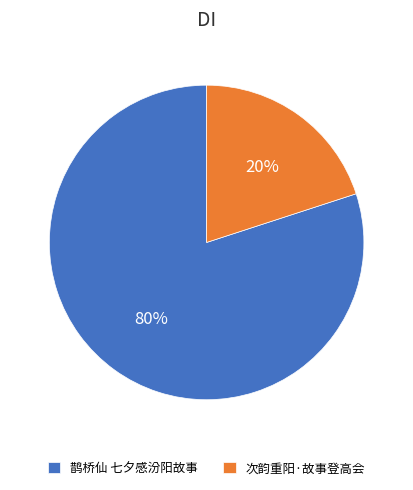

To the nearest percent, what portion does 次韵重阳·故事登高会 represent?

20%